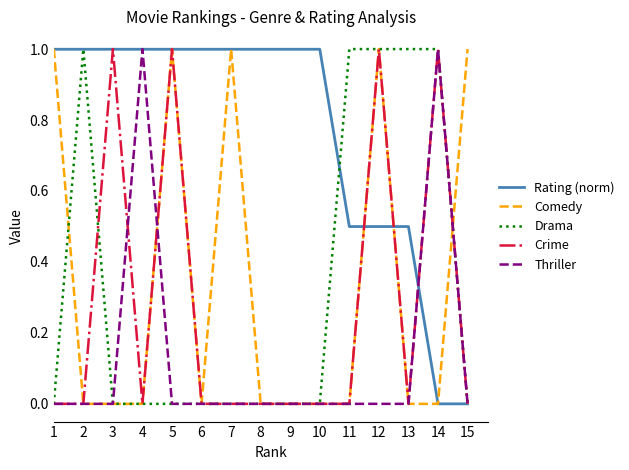

Reading right to left, list all the values displayed in this chart.

Rating (norm): 0.0	0.0	0.5	0.5	0.5	1.0	1.0	1.0	1.0	1.0	1.0	1.0	1.0	1.0	1.0
Comedy: 1.0	0.0	0.0	1.0	0.0	0.0	0.0	0.0	1.0	0.0	1.0	0.0	0.0	0.0	1.0
Drama: 0.0	1.0	1.0	1.0	1.0	0.0	0.0	0.0	0.0	0.0	0.0	0.0	0.0	1.0	0.0
Crime: 0.0	1.0	0.0	1.0	0.0	0.0	0.0	0.0	0.0	0.0	1.0	0.0	1.0	0.0	0.0
Thriller: 0.0	1.0	0.0	0.0	0.0	0.0	0.0	0.0	0.0	0.0	0.0	1.0	0.0	0.0	0.0